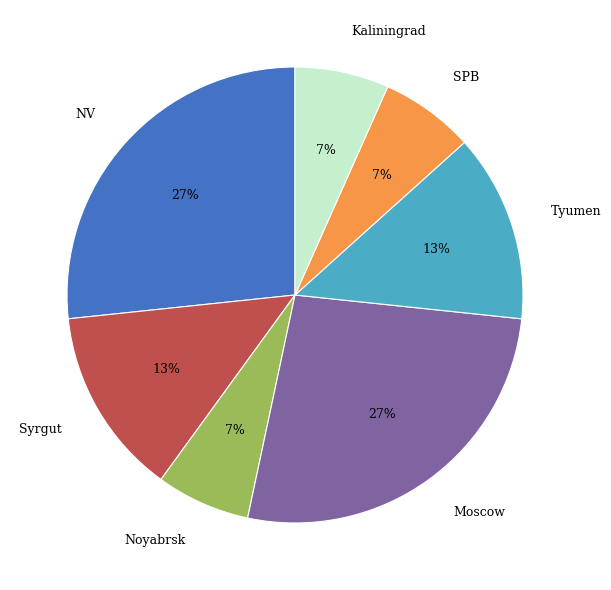

Is Syrgut the majority of the pie?

No